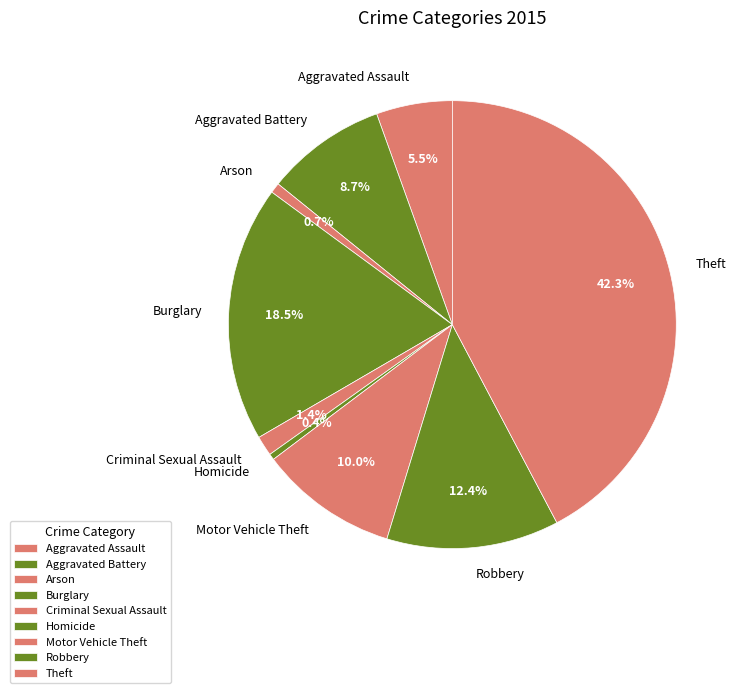

Is it true that Burglary is 32% of the pie?

False